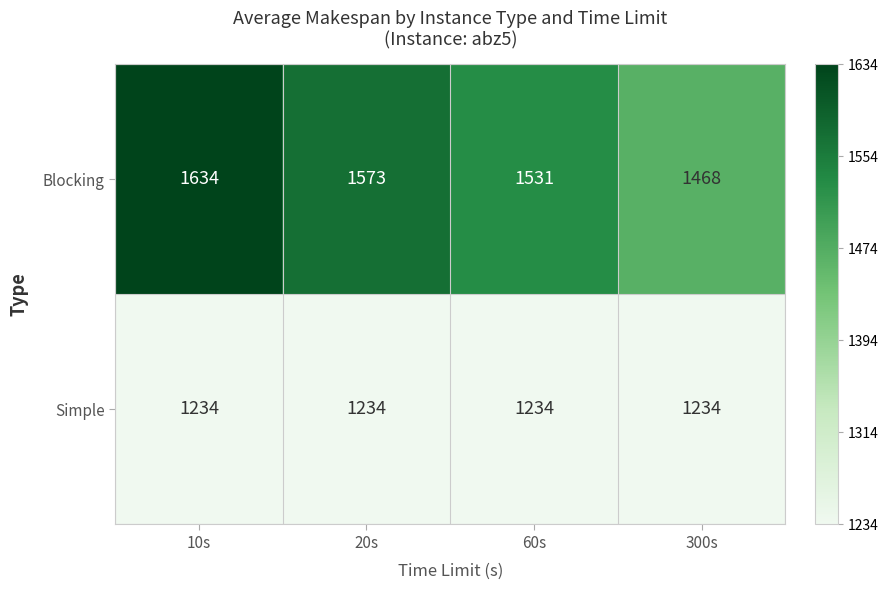

Which series has the largest range (max minus min)?

Blocking